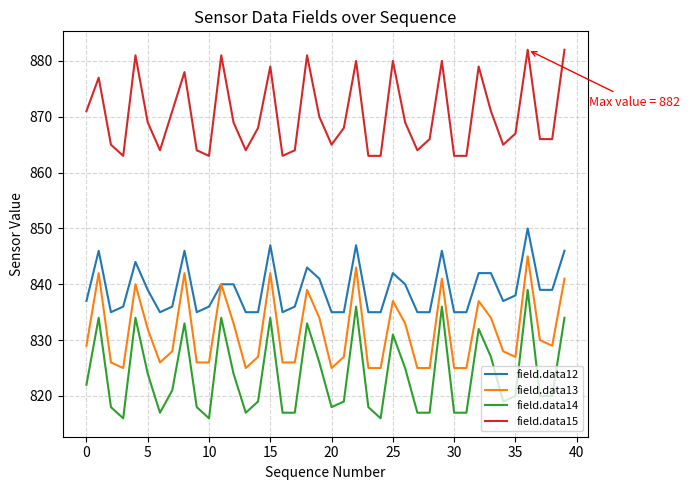

Which series has the largest range (max minus min)?

field.data14